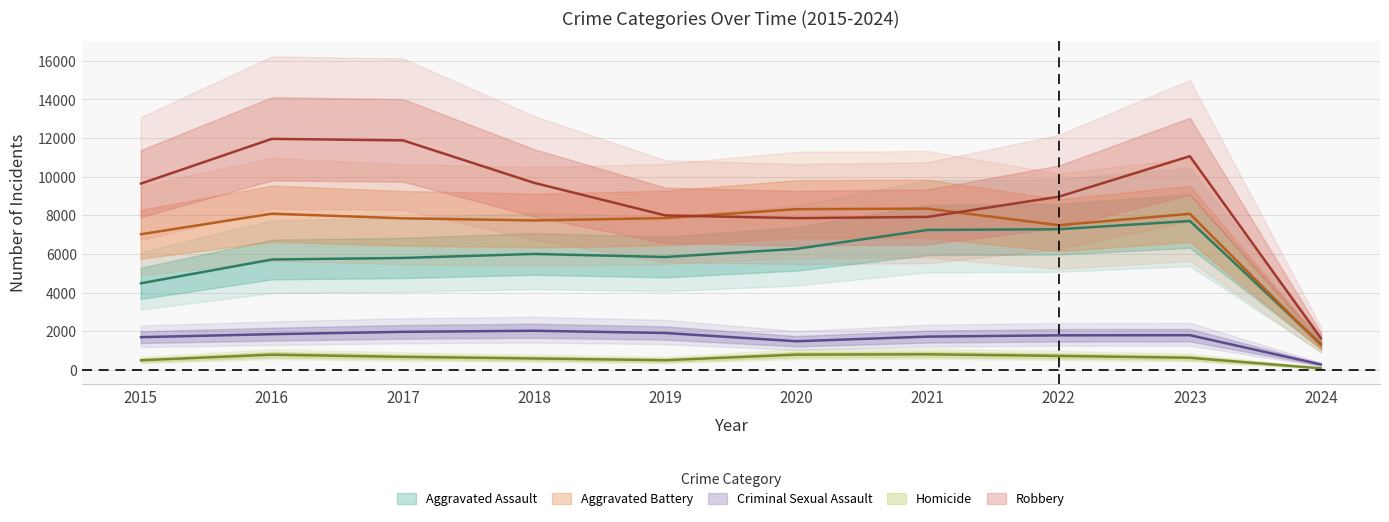

Where is Aggravated Assault nearest to the value 4518?

2015